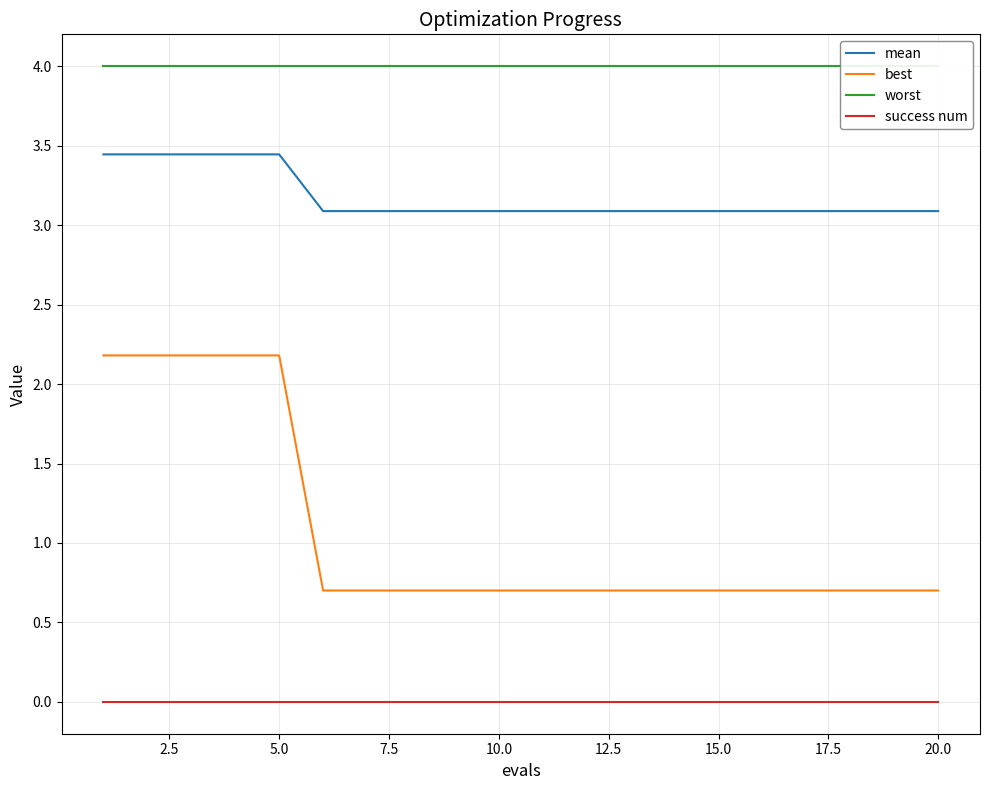

True or false: success num has a value of 0.0 at 5.0.

True